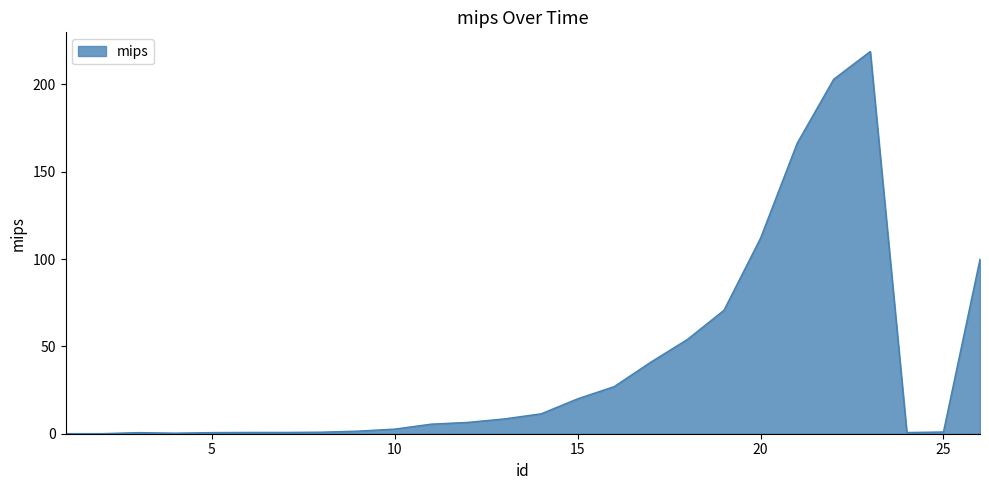

What is the difference between the maximum and minimum values?

218.8